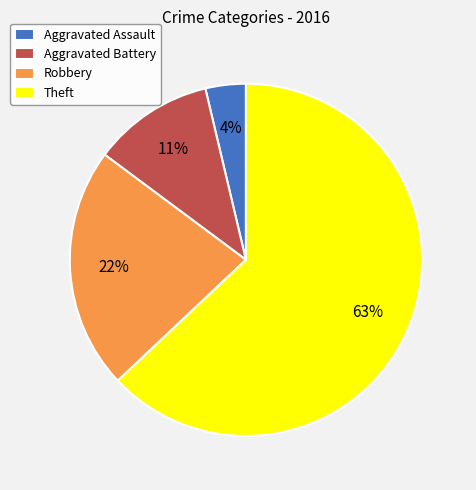

To the nearest percent, what percentage of the pie is Aggravated Assault?

4%